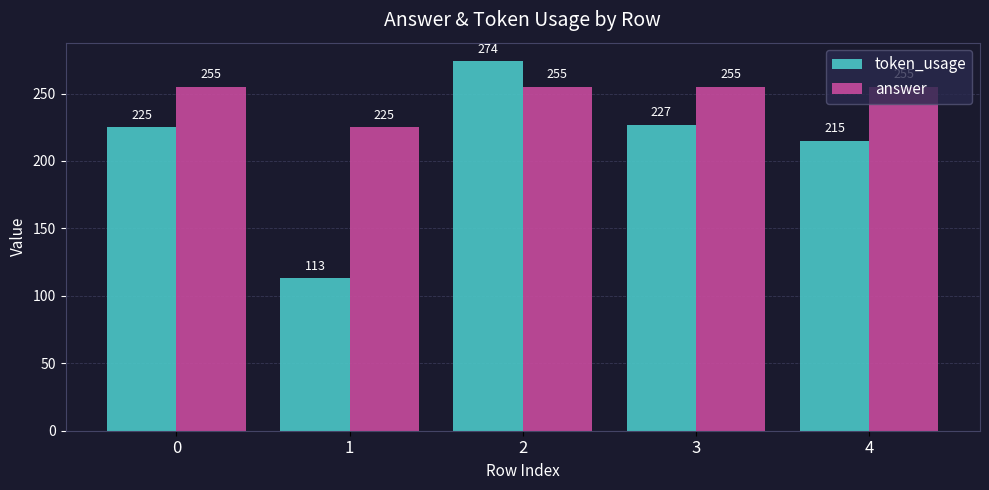

Between 0 and 1, which series saw the biggest shift?

token_usage